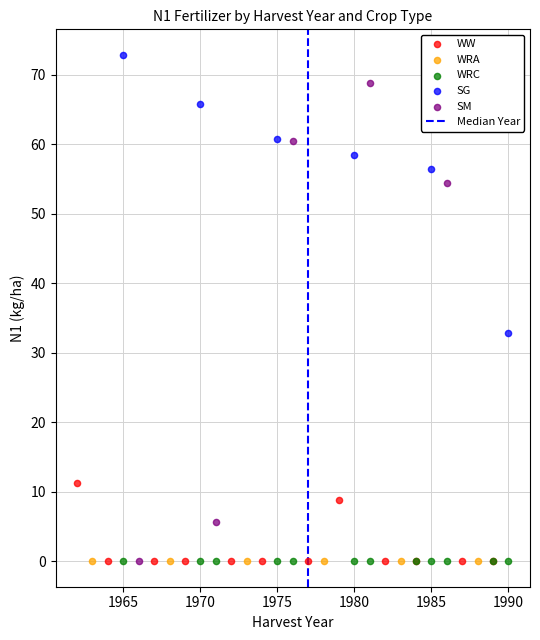

Which series reaches the maximum Y coordinate?

SG